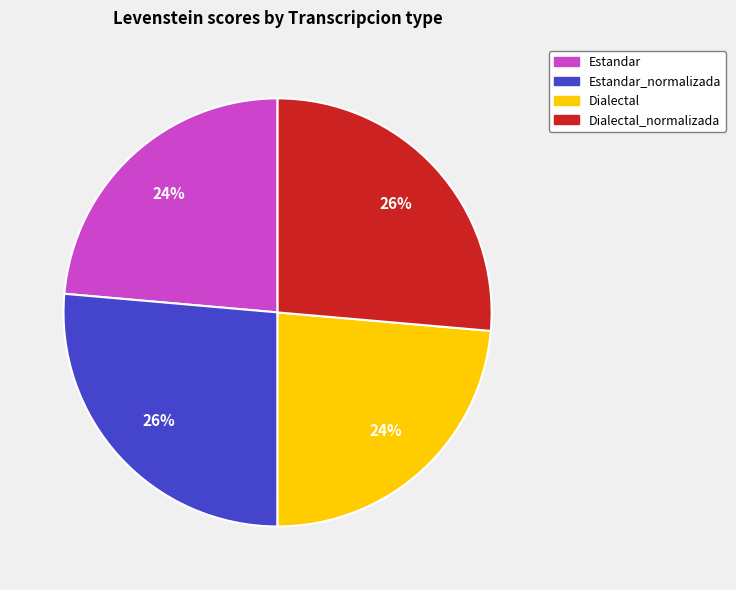

What is the ratio of the value at Dialectal_normalizada to the value at Estandar_normalizada?

1.0